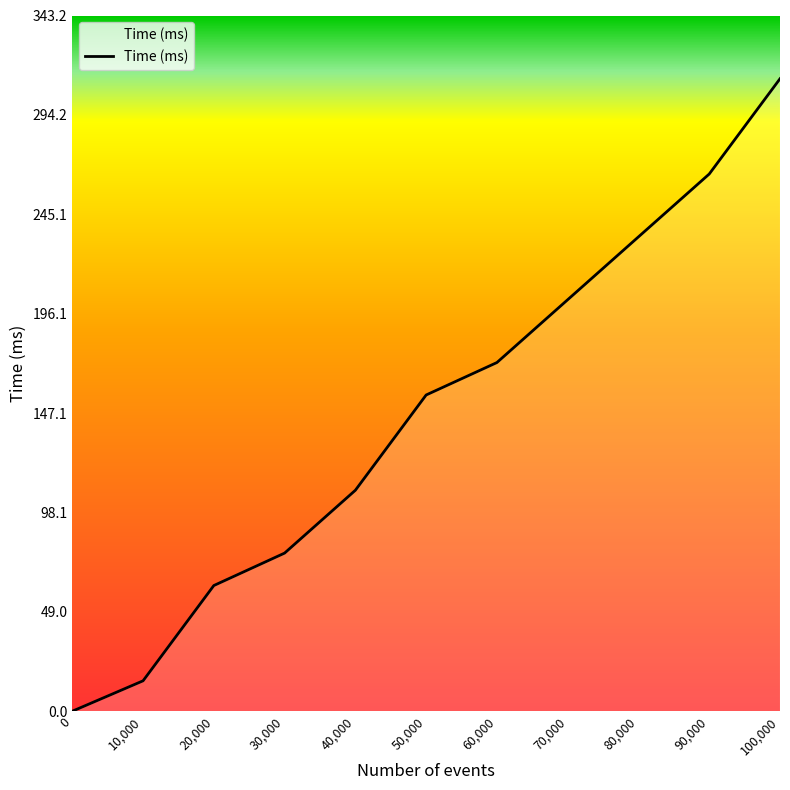

Between 80,000 and 10,000, which is larger?

80,000